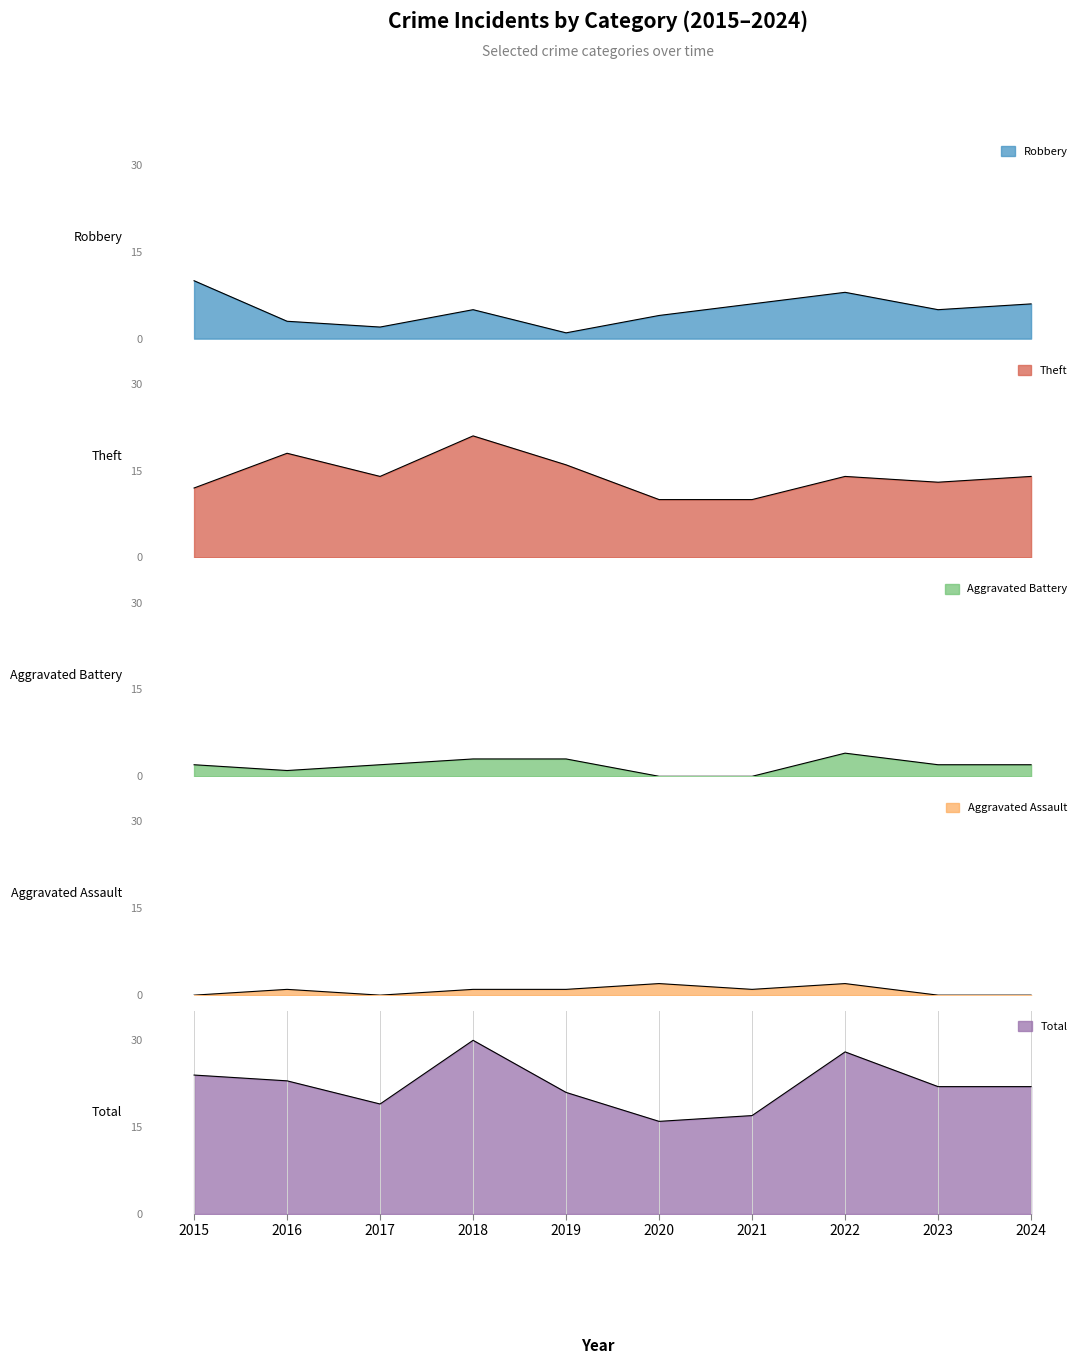

What is the sum of all Robbery values?

50